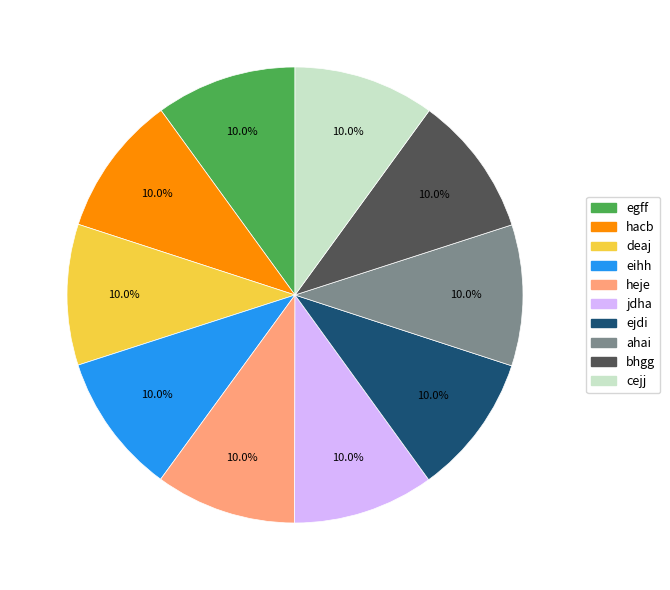

To the nearest percent, what percentage of the pie is bhgg?

10%